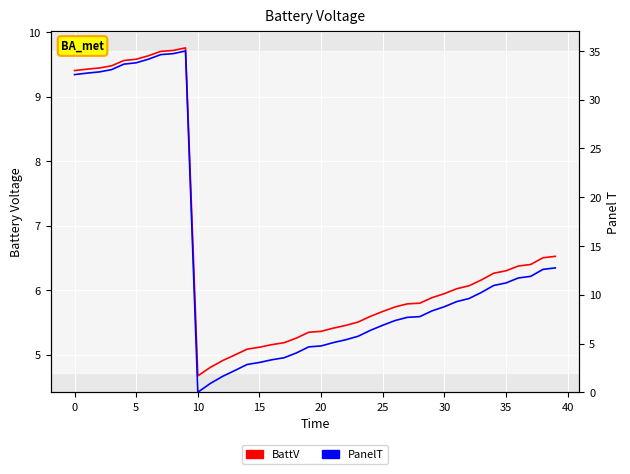

Is this an area chart (filled region under the line)?

No